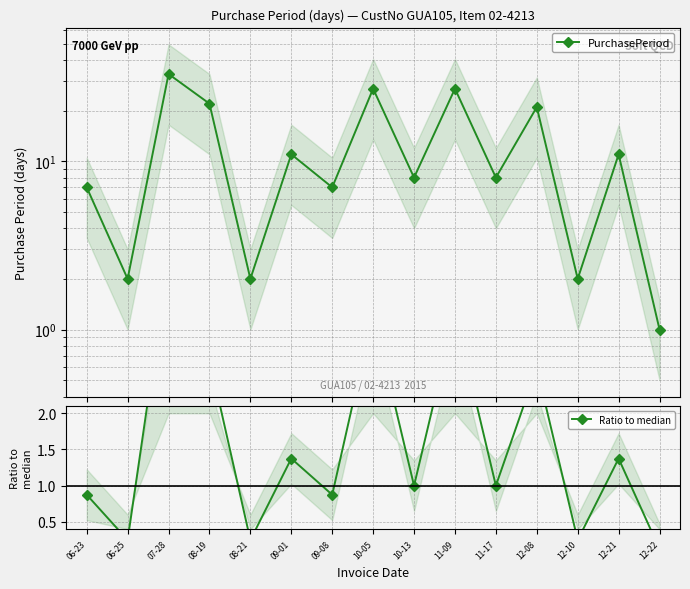

Which has a higher value, 10-13 or 12-10?

10-13